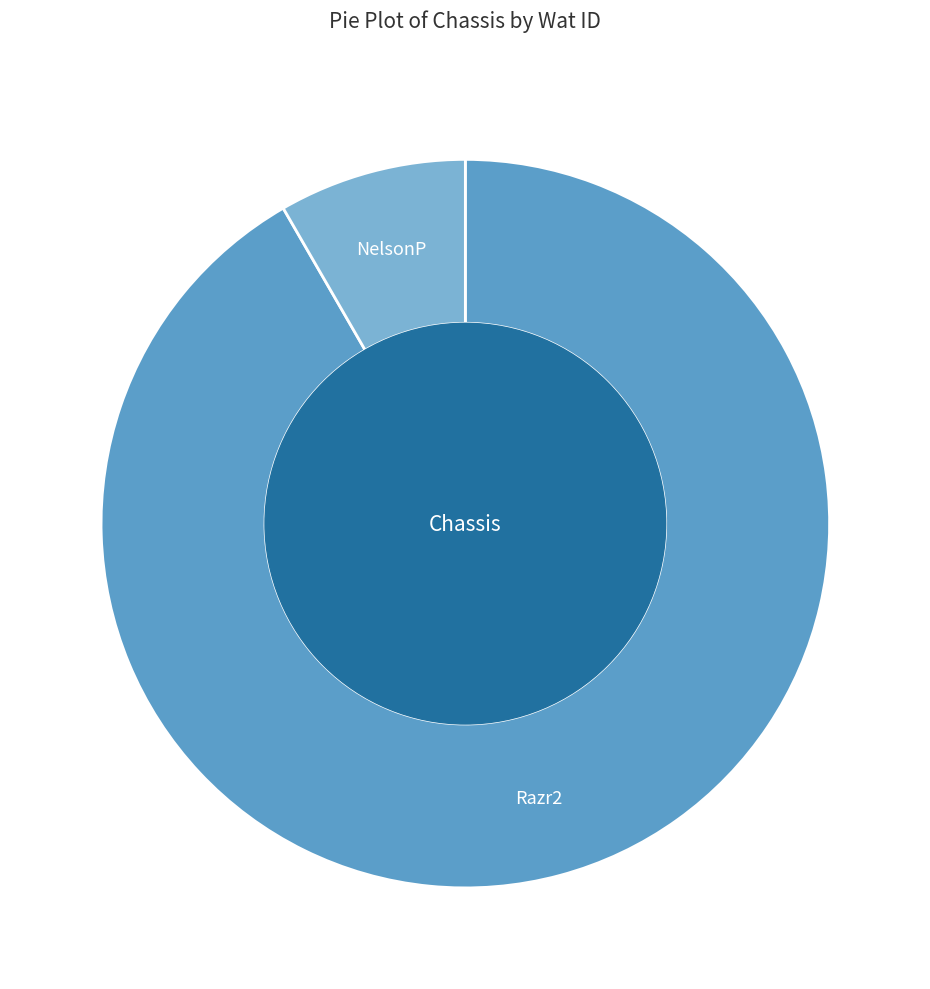

How many slices are in this pie chart?

2